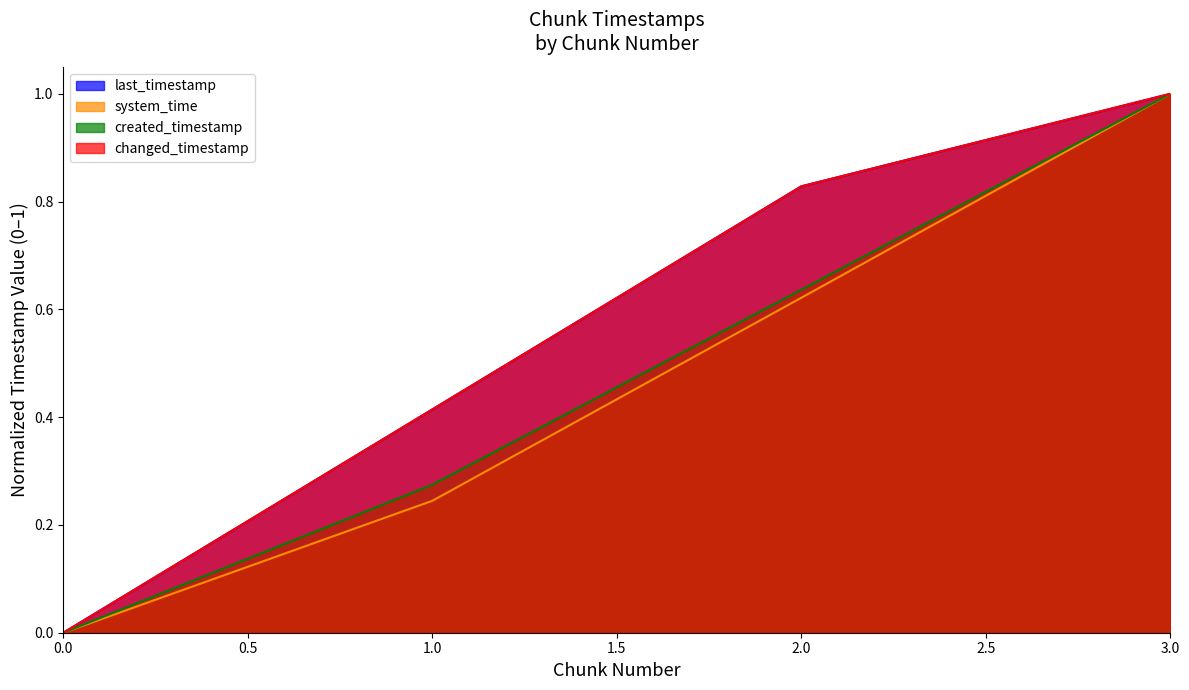

What is the average value of the last_timestamp series?

0.6